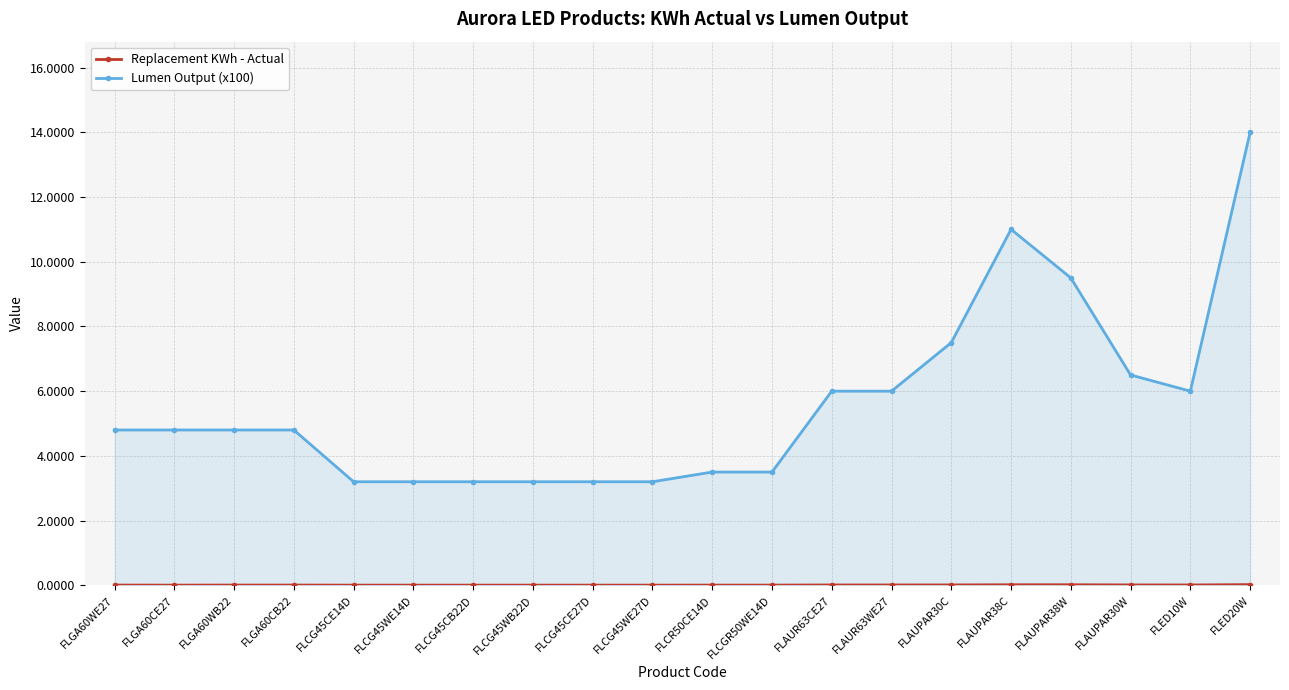

True or false: Replacement KWh - Actual and Lumen Output (x100) intersect in this chart.

False